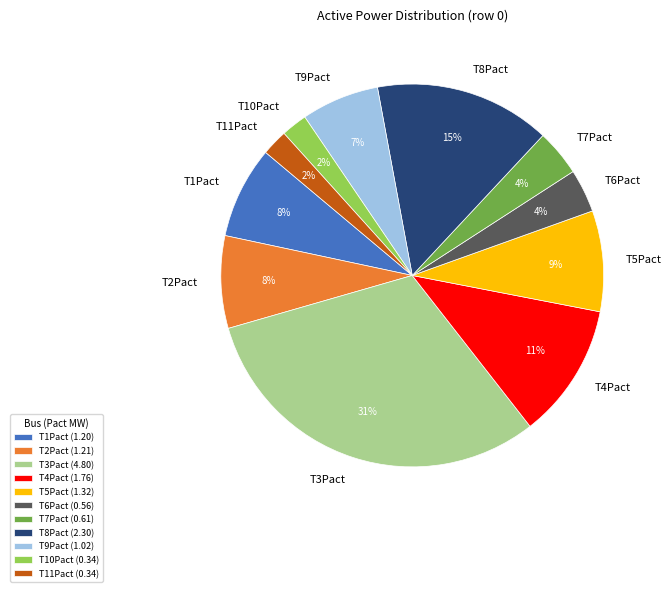

Which slice is the largest?

T3Pact